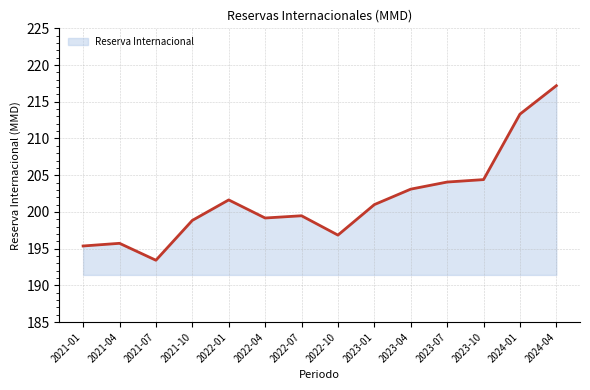

At which category does the data reach its first local valley?

2021-07